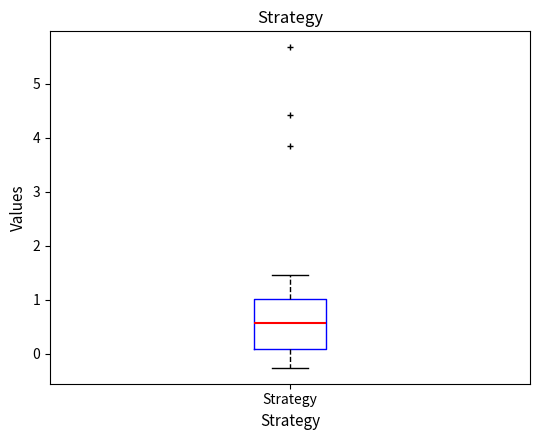

Where is the lower edge of the box for Strategy on the y-axis? The values are not printed on the chart, so give them approximately, as read against the axis.

0.1